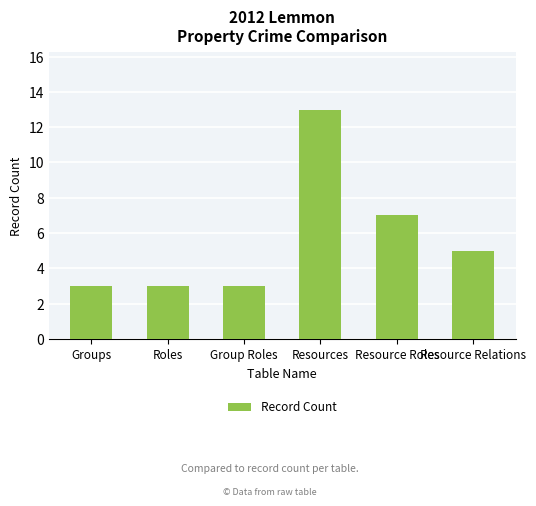

What is the value of the 1st bar from the left?

3